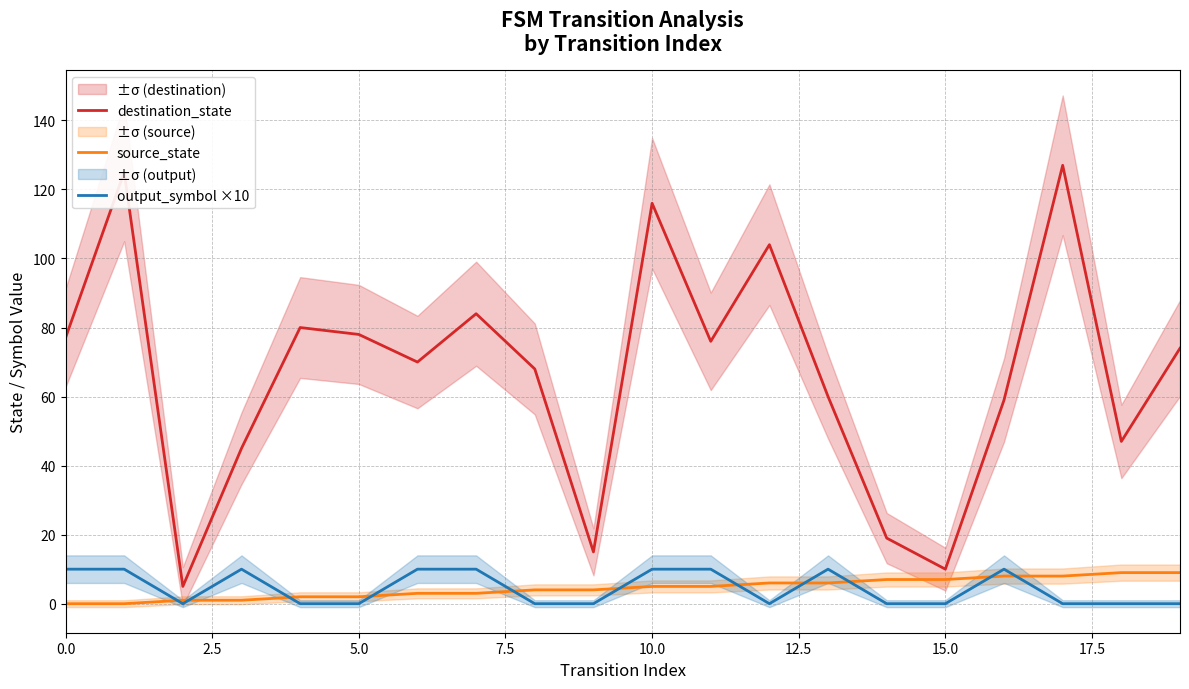

True or false: destination_state and output_symbol ×10 intersect in this chart.

False